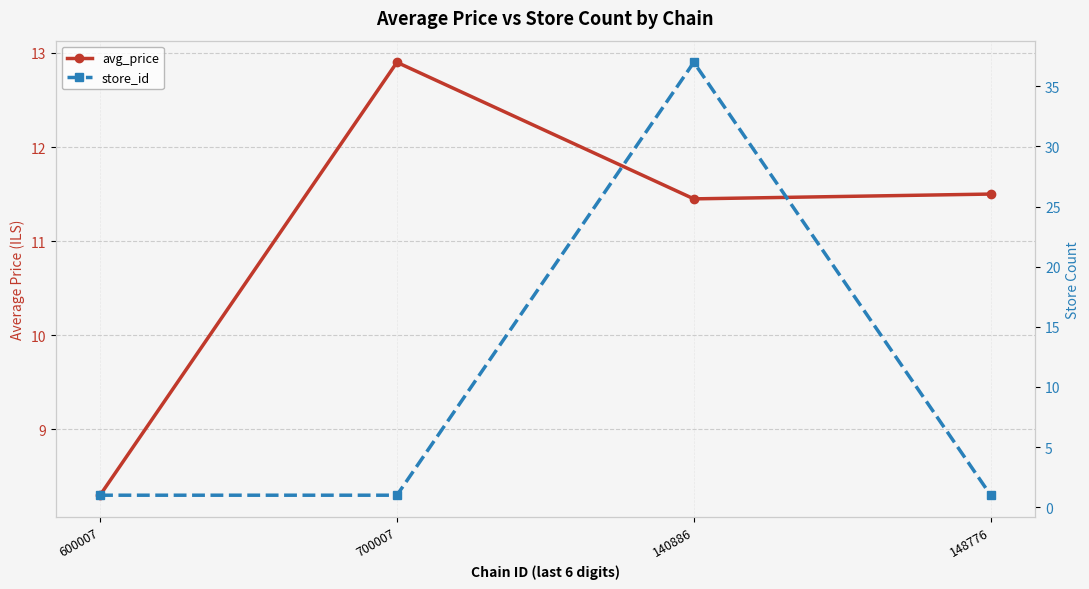

Rank the categories by avg_price value from lowest to highest.

600007, 140886, 148776, 700007